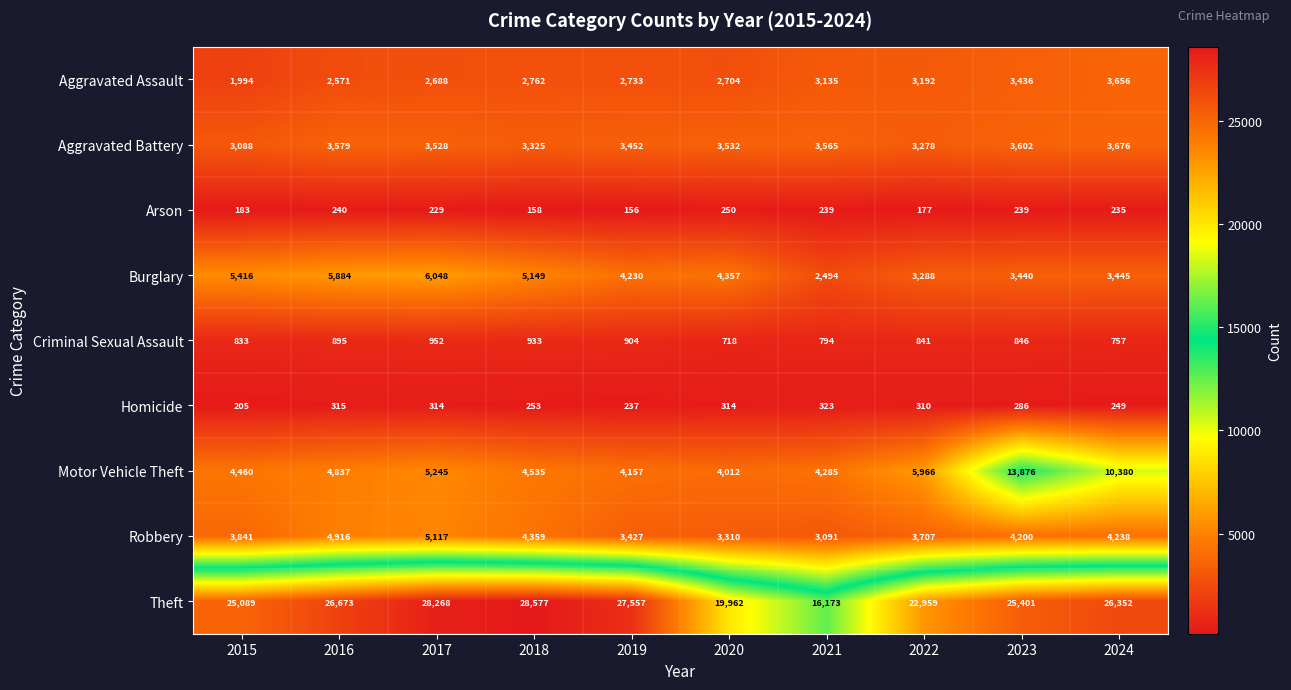

Is it true that Aggravated Assault equals 4405 at 2018?

False